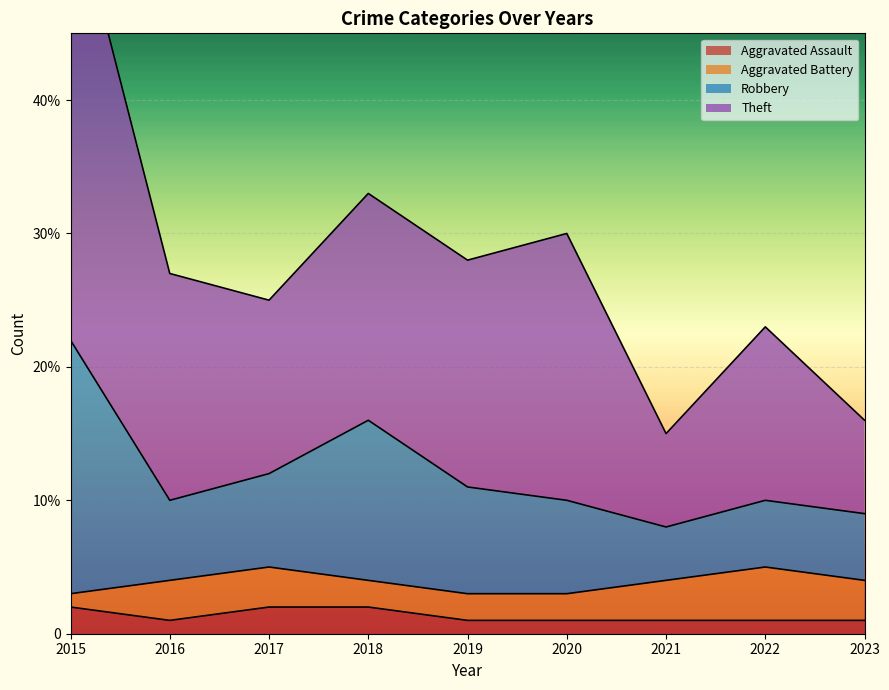

What is the minimum value shown in the chart?

1